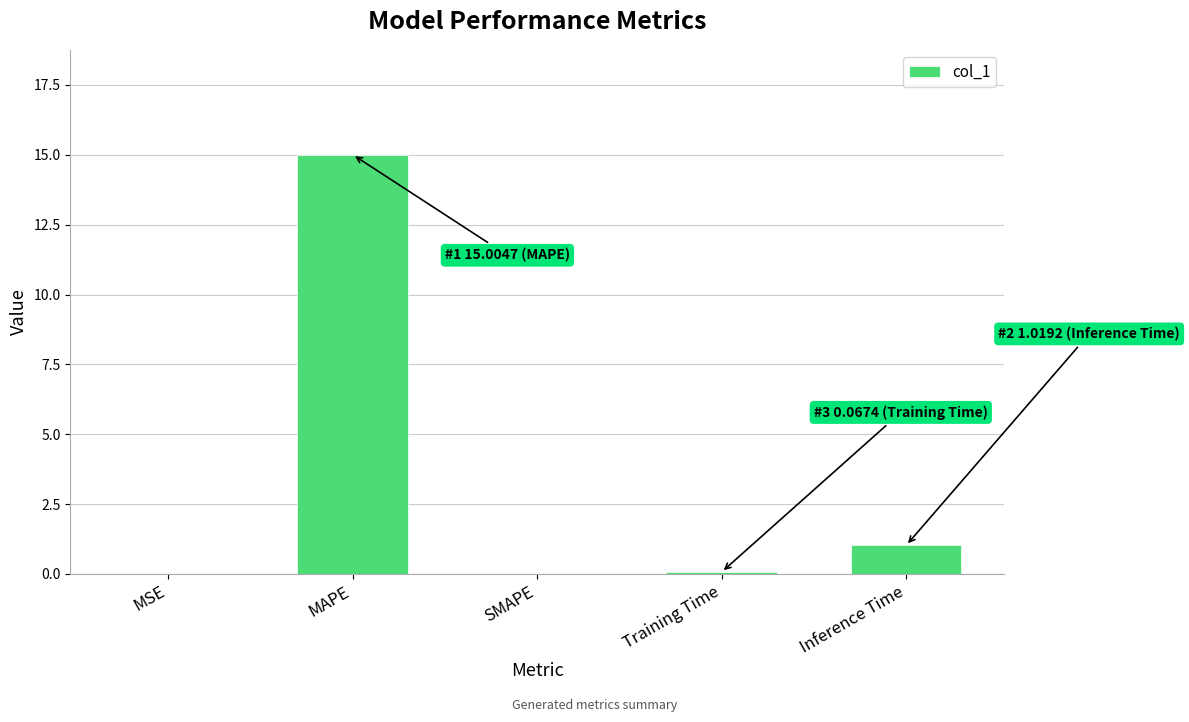

True or false: the data shows 4.8 at SMAPE.

False